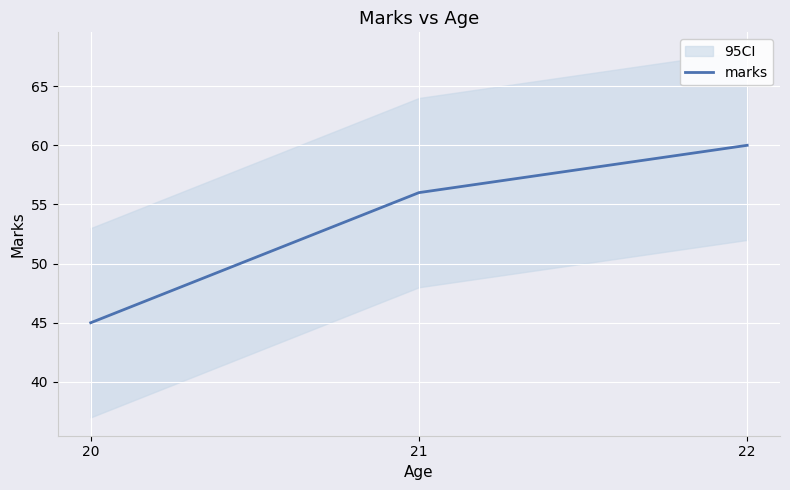

Where is the data nearest to the value 52?

21